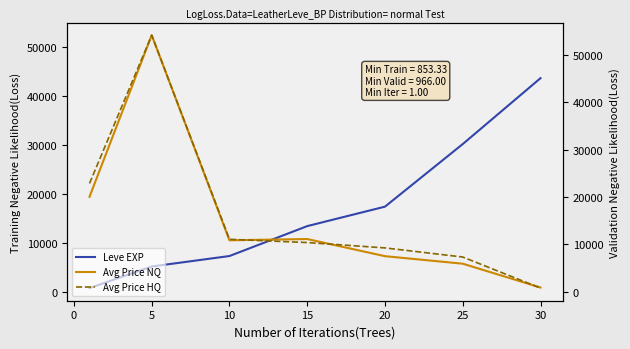

The value of Leve EXP at 5 is 7361.4. True or false?

False